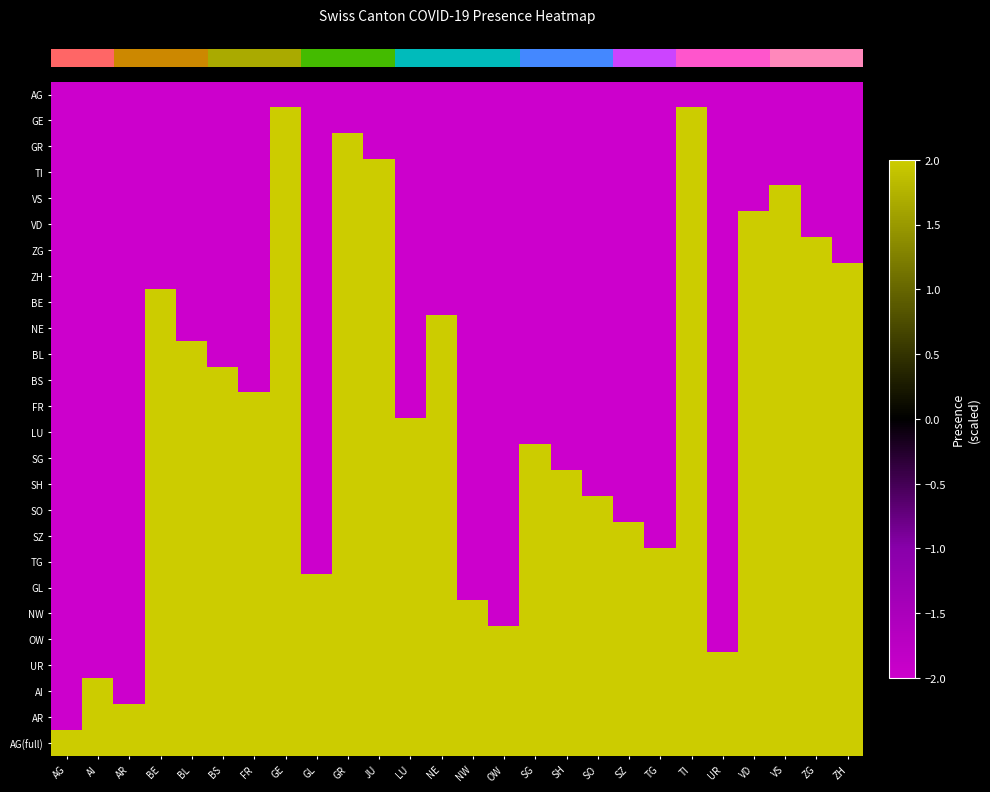

Reading left to right, list all the values displayed in this chart.

row_0: -2	-2	-2	-2	-2	-2	-2	-2	-2	-2	-2	-2	-2	-2	-2	-2	-2	-2	-2	-2	-2	-2	-2	-2	-2	-2
row_1: -2	-2	-2	-2	-2	-2	-2	2	-2	-2	-2	-2	-2	-2	-2	-2	-2	-2	-2	-2	2	-2	-2	-2	-2	-2
row_2: -2	-2	-2	-2	-2	-2	-2	2	-2	2	-2	-2	-2	-2	-2	-2	-2	-2	-2	-2	2	-2	-2	-2	-2	-2
row_3: -2	-2	-2	-2	-2	-2	-2	2	-2	2	2	-2	-2	-2	-2	-2	-2	-2	-2	-2	2	-2	-2	-2	-2	-2
row_4: -2	-2	-2	-2	-2	-2	-2	2	-2	2	2	-2	-2	-2	-2	-2	-2	-2	-2	-2	2	-2	-2	2	-2	-2
row_5: -2	-2	-2	-2	-2	-2	-2	2	-2	2	2	-2	-2	-2	-2	-2	-2	-2	-2	-2	2	-2	2	2	-2	-2
row_6: -2	-2	-2	-2	-2	-2	-2	2	-2	2	2	-2	-2	-2	-2	-2	-2	-2	-2	-2	2	-2	2	2	2	-2
row_7: -2	-2	-2	-2	-2	-2	-2	2	-2	2	2	-2	-2	-2	-2	-2	-2	-2	-2	-2	2	-2	2	2	2	2
row_8: -2	-2	-2	2	-2	-2	-2	2	-2	2	2	-2	-2	-2	-2	-2	-2	-2	-2	-2	2	-2	2	2	2	2
row_9: -2	-2	-2	2	-2	-2	-2	2	-2	2	2	-2	2	-2	-2	-2	-2	-2	-2	-2	2	-2	2	2	2	2
row_10: -2	-2	-2	2	2	-2	-2	2	-2	2	2	-2	2	-2	-2	-2	-2	-2	-2	-2	2	-2	2	2	2	2
row_11: -2	-2	-2	2	2	2	-2	2	-2	2	2	-2	2	-2	-2	-2	-2	-2	-2	-2	2	-2	2	2	2	2
row_12: -2	-2	-2	2	2	2	2	2	-2	2	2	-2	2	-2	-2	-2	-2	-2	-2	-2	2	-2	2	2	2	2
row_13: -2	-2	-2	2	2	2	2	2	-2	2	2	2	2	-2	-2	-2	-2	-2	-2	-2	2	-2	2	2	2	2
row_14: -2	-2	-2	2	2	2	2	2	-2	2	2	2	2	-2	-2	2	-2	-2	-2	-2	2	-2	2	2	2	2
row_15: -2	-2	-2	2	2	2	2	2	-2	2	2	2	2	-2	-2	2	2	-2	-2	-2	2	-2	2	2	2	2
row_16: -2	-2	-2	2	2	2	2	2	-2	2	2	2	2	-2	-2	2	2	2	-2	-2	2	-2	2	2	2	2
row_17: -2	-2	-2	2	2	2	2	2	-2	2	2	2	2	-2	-2	2	2	2	2	-2	2	-2	2	2	2	2
row_18: -2	-2	-2	2	2	2	2	2	-2	2	2	2	2	-2	-2	2	2	2	2	2	2	-2	2	2	2	2
row_19: -2	-2	-2	2	2	2	2	2	2	2	2	2	2	-2	-2	2	2	2	2	2	2	-2	2	2	2	2
row_20: -2	-2	-2	2	2	2	2	2	2	2	2	2	2	2	-2	2	2	2	2	2	2	-2	2	2	2	2
row_21: -2	-2	-2	2	2	2	2	2	2	2	2	2	2	2	2	2	2	2	2	2	2	-2	2	2	2	2
row_22: -2	-2	-2	2	2	2	2	2	2	2	2	2	2	2	2	2	2	2	2	2	2	2	2	2	2	2
row_23: -2	2	-2	2	2	2	2	2	2	2	2	2	2	2	2	2	2	2	2	2	2	2	2	2	2	2
row_24: -2	2	2	2	2	2	2	2	2	2	2	2	2	2	2	2	2	2	2	2	2	2	2	2	2	2
row_25: 2	2	2	2	2	2	2	2	2	2	2	2	2	2	2	2	2	2	2	2	2	2	2	2	2	2